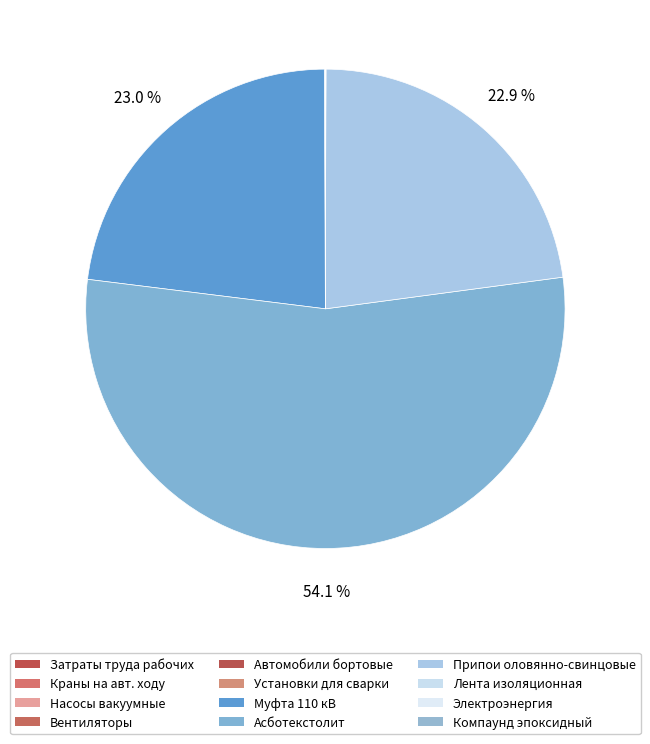

Which slice represents more than half of the pie?

Асботекстолит